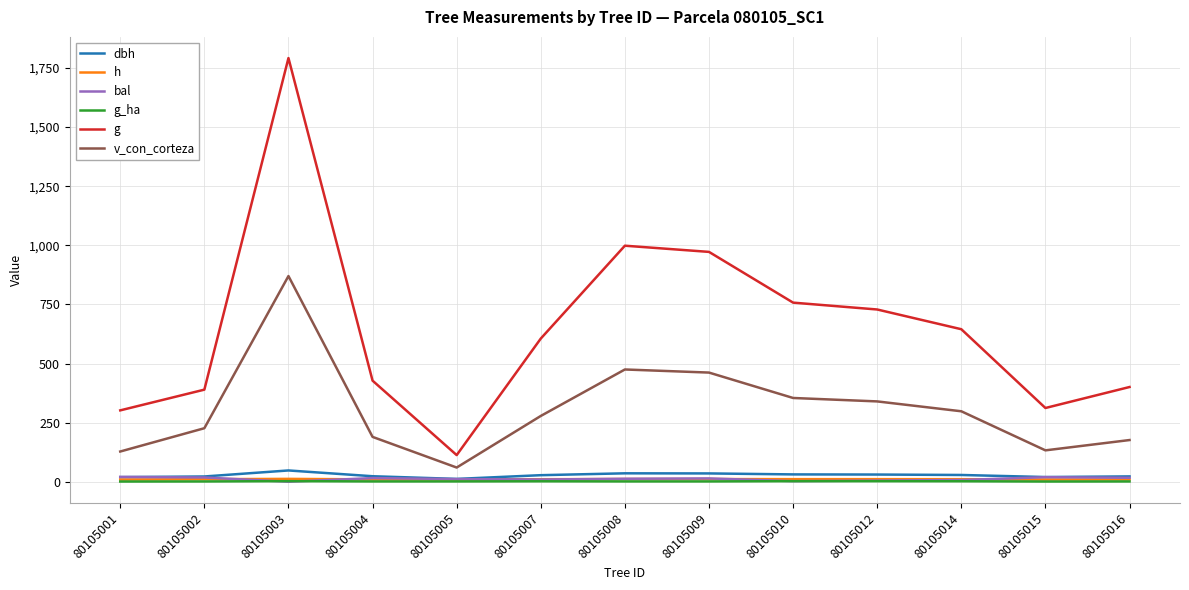

The value of g at 80105015 is 100.7. True or false?

False